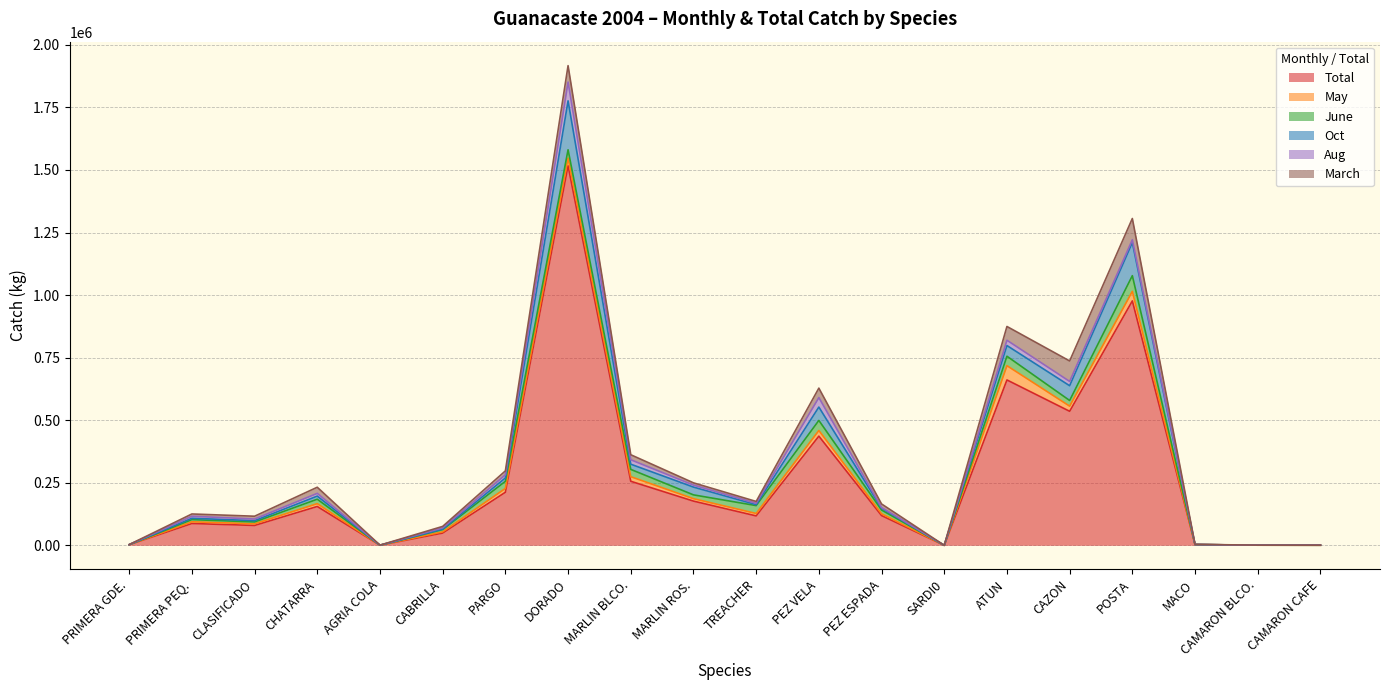

True or false: Oct and Total cross at least once.

False